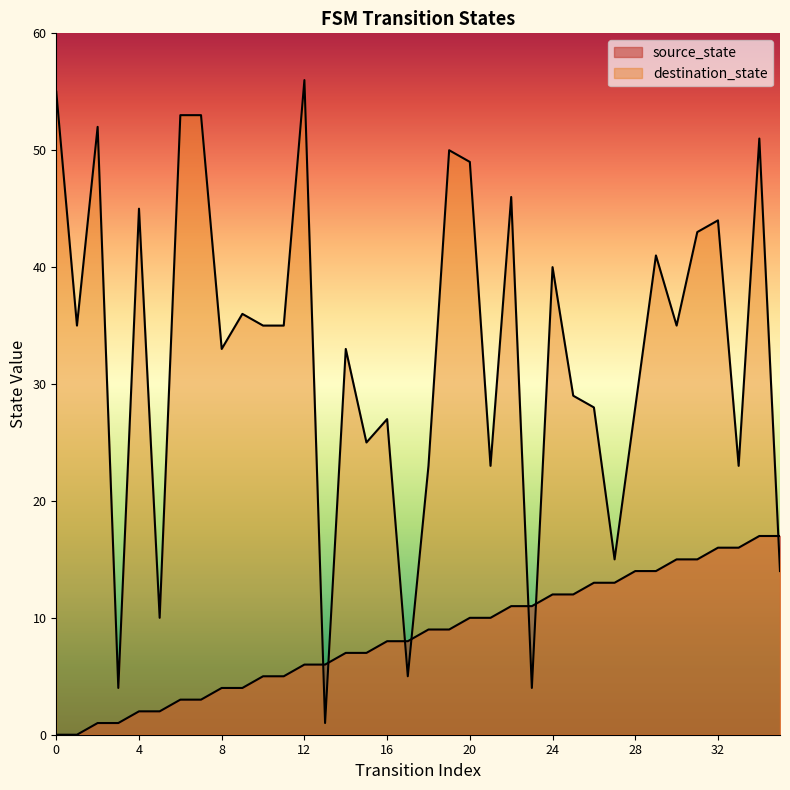

List the labels in order of destination_state value, largest first.

12, 0, 6, 7, 2, 34, 19, 20, 22, 4, 32, 31, 29, 24, 9, 1, 10, 11, 30, 8, 14, 25, 26, 28, 16, 15, 18, 21, 33, 27, 35, 5, 17, 3, 23, 13